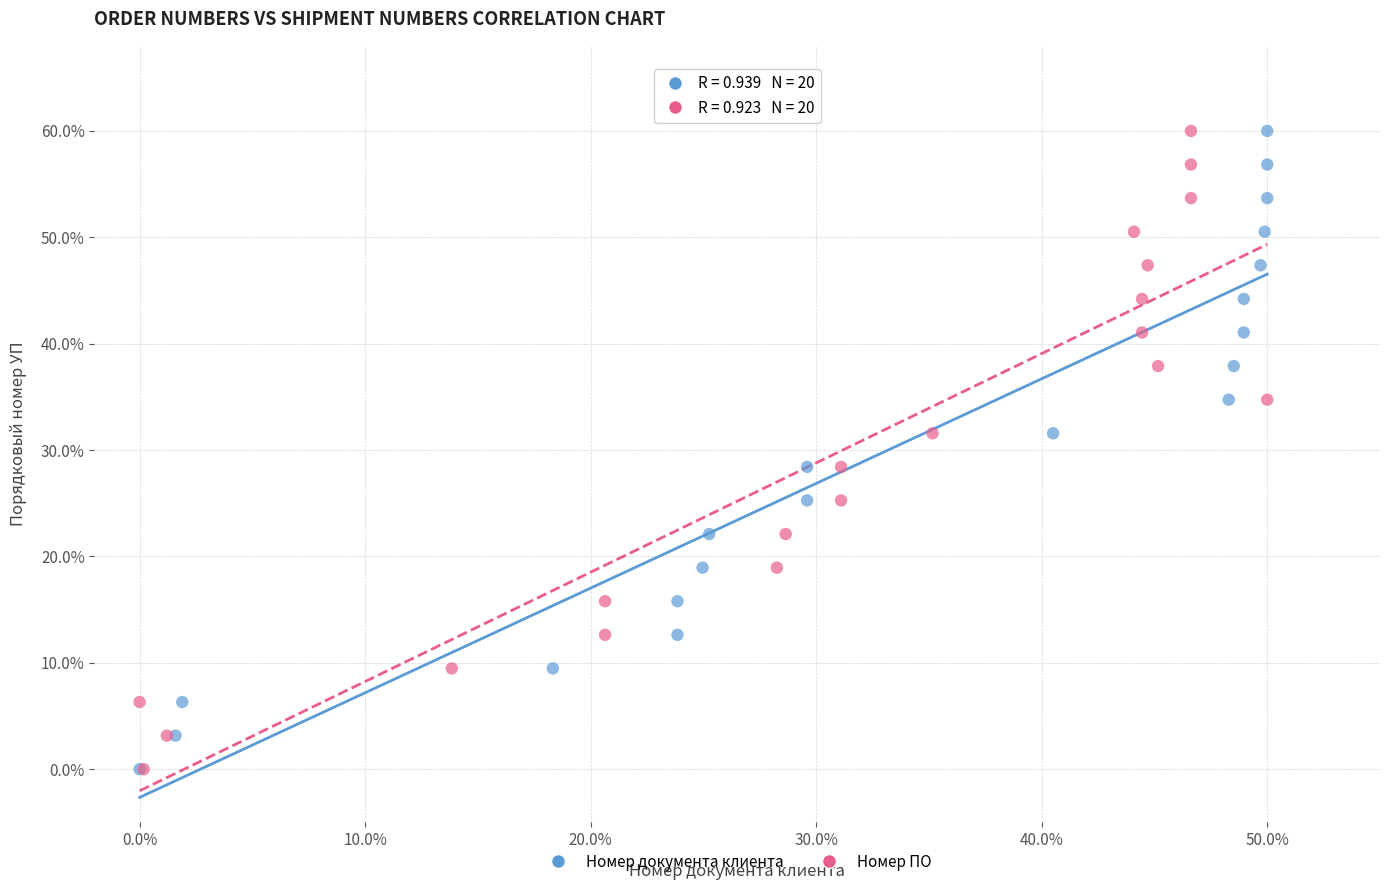

What are all the series names shown in the legend?

Номер документа клиента, Номер ПО